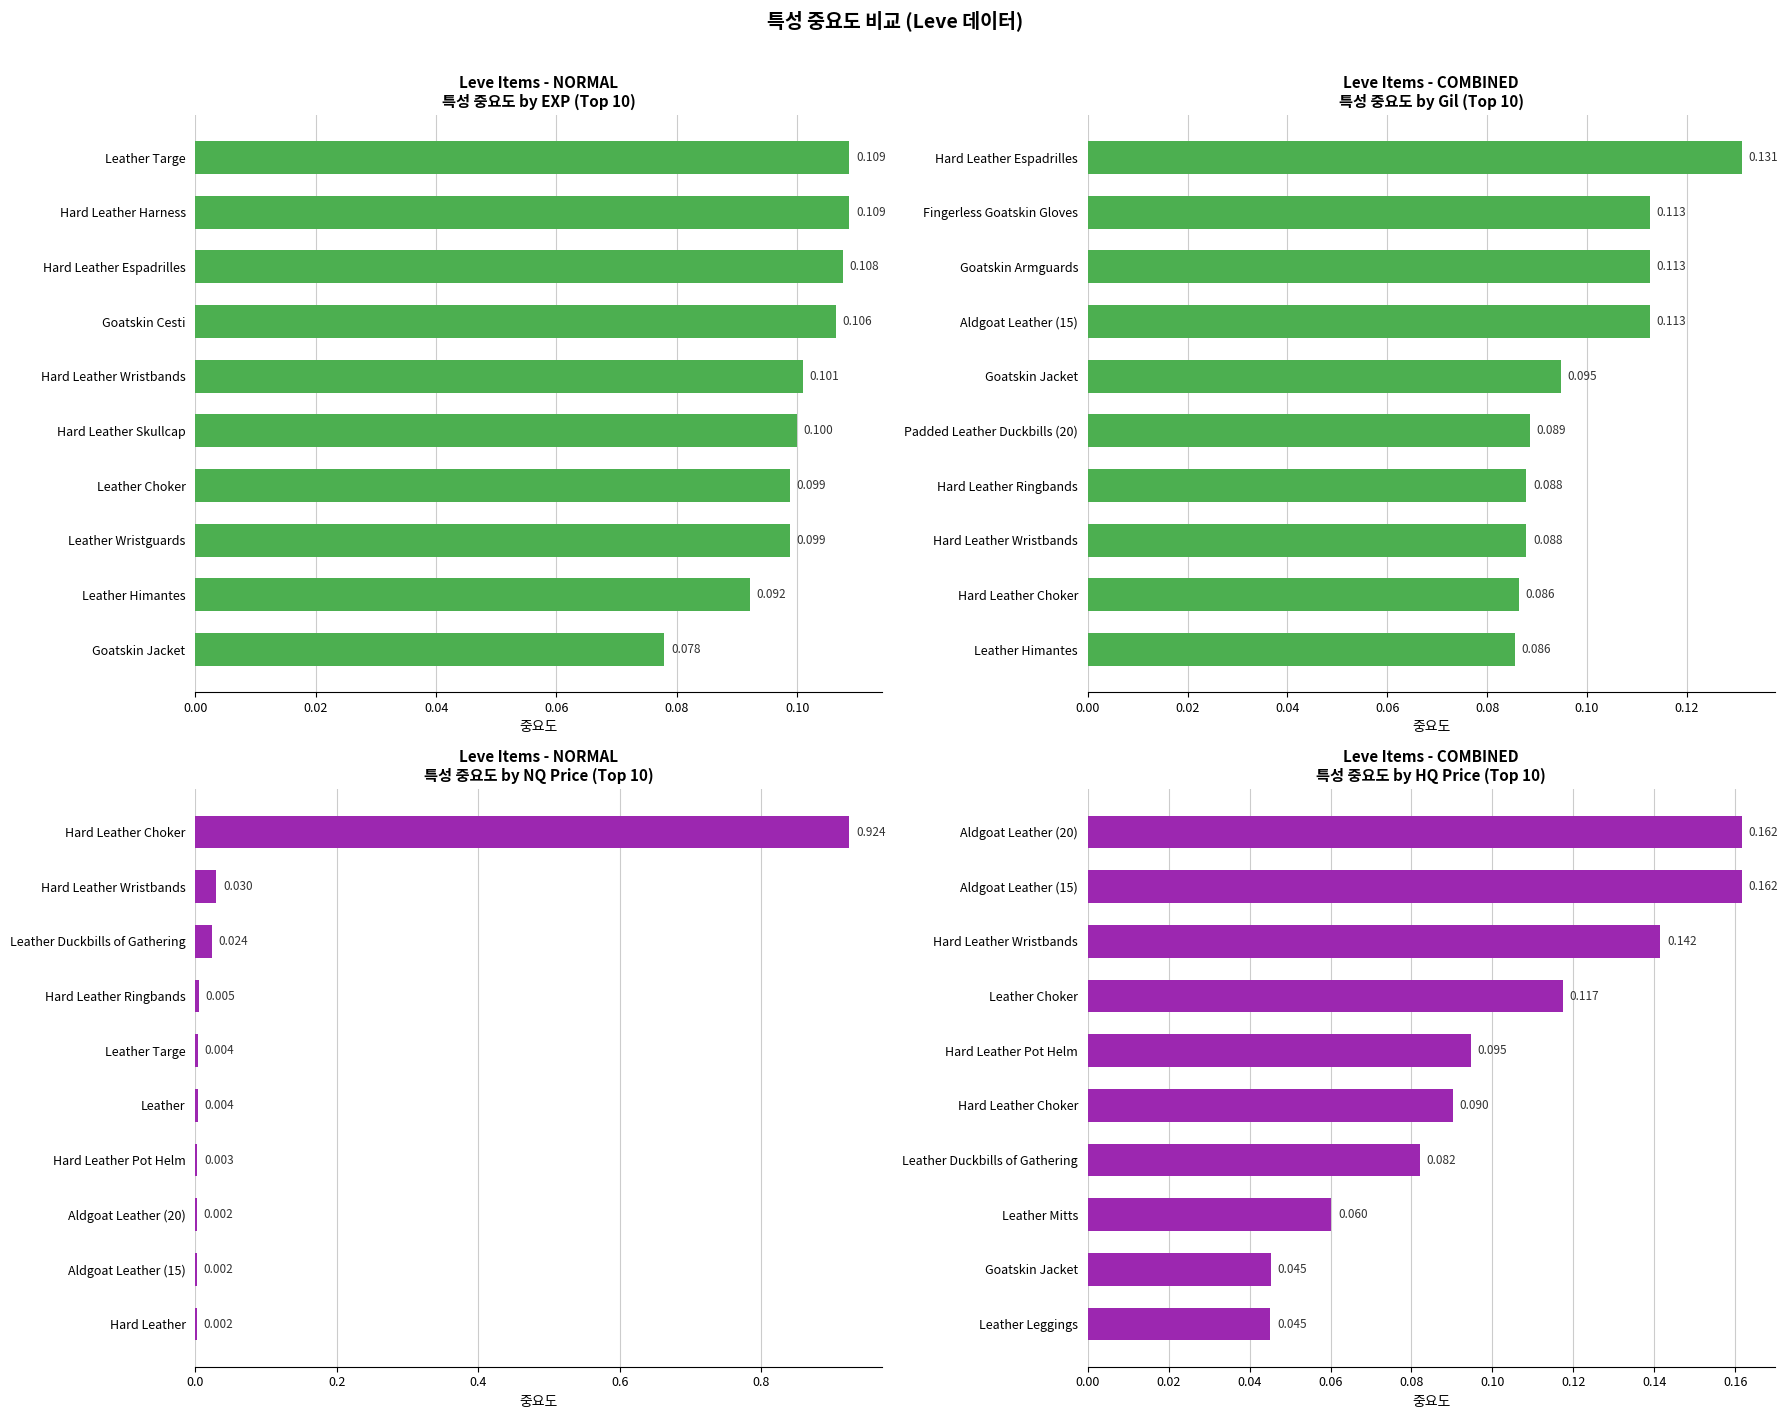

Rank the series by their maximum value, from highest to lowest.

currentAveragePriceNQ, currentAveragePriceHQ, Leve Gil, Leve EXP